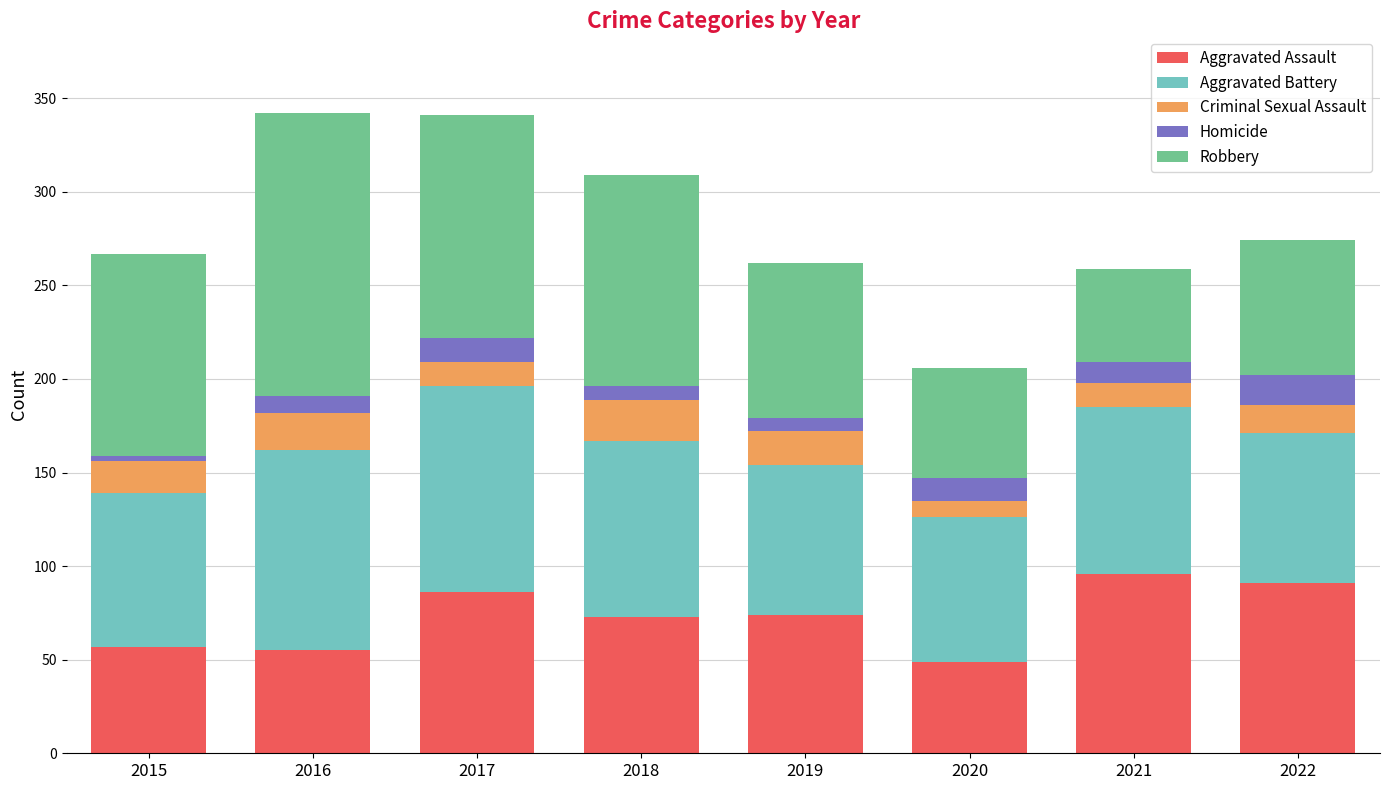

The value of Aggravated Assault at 2017 is 86. True or false?

True